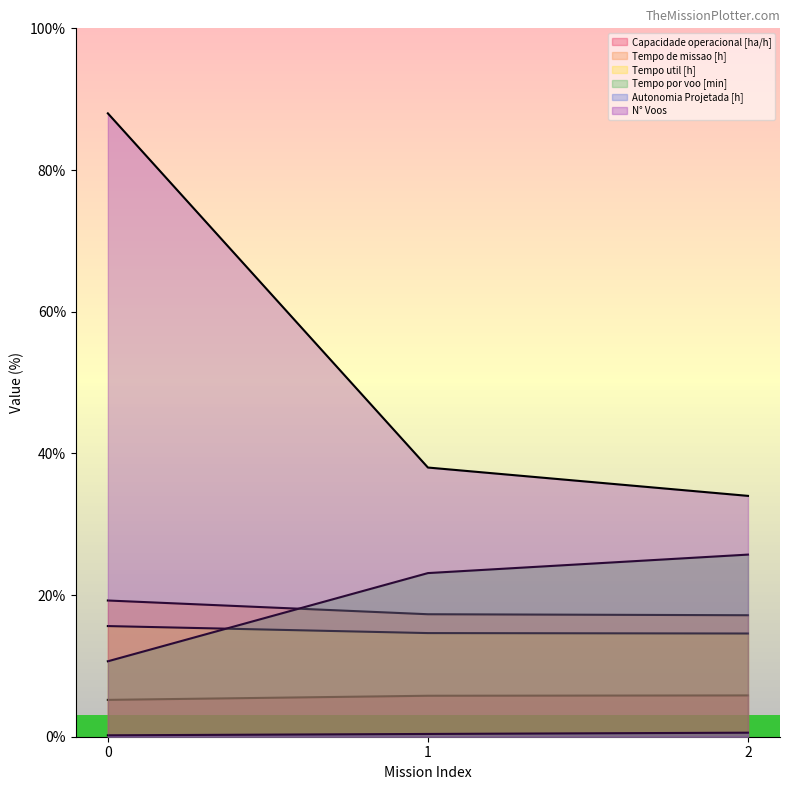

Rank the series by their maximum value, from highest to lowest.

N° Voos, Tempo por voo [min], Tempo de missao [h], Tempo util [h], Capacidade operacional [ha/h], Autonomia Projetada [h]